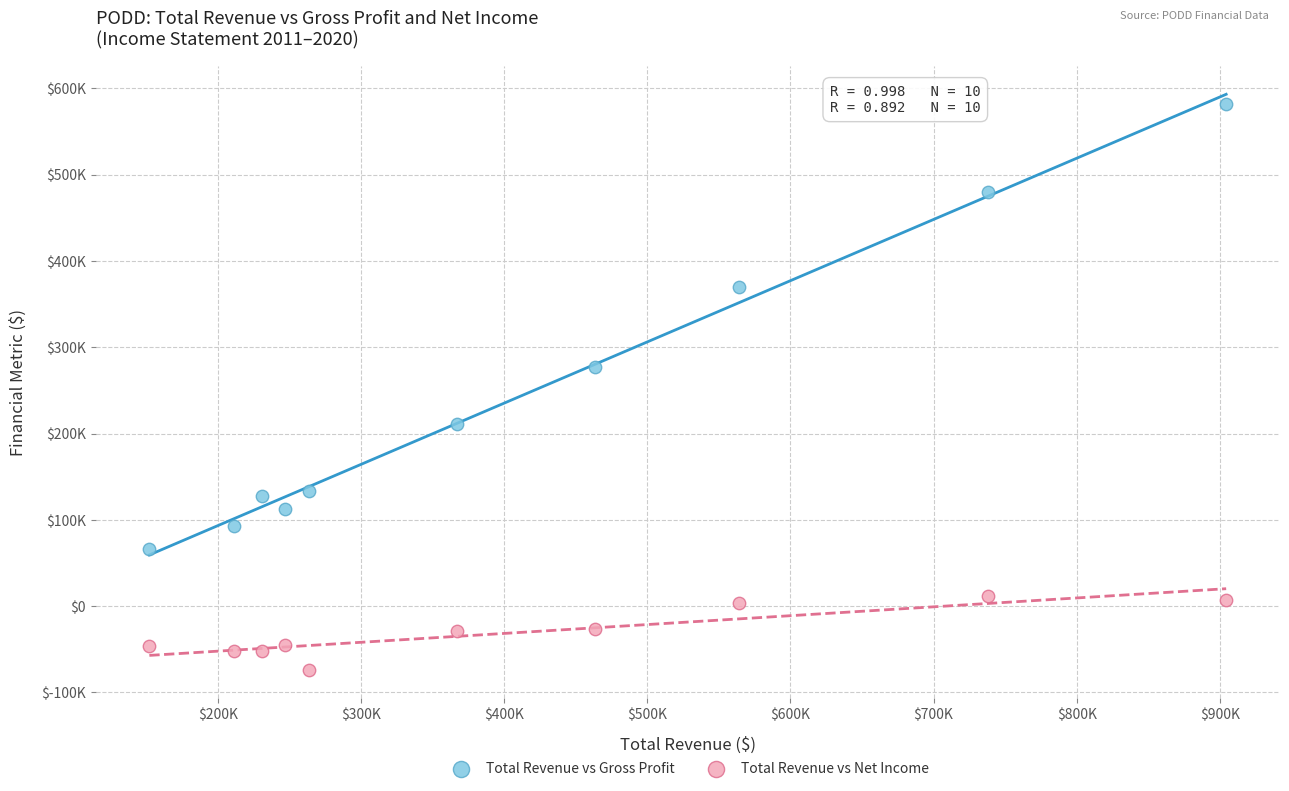

What are all the series names shown in the legend?

Total Revenue vs Gross Profit, Total Revenue vs Net Income